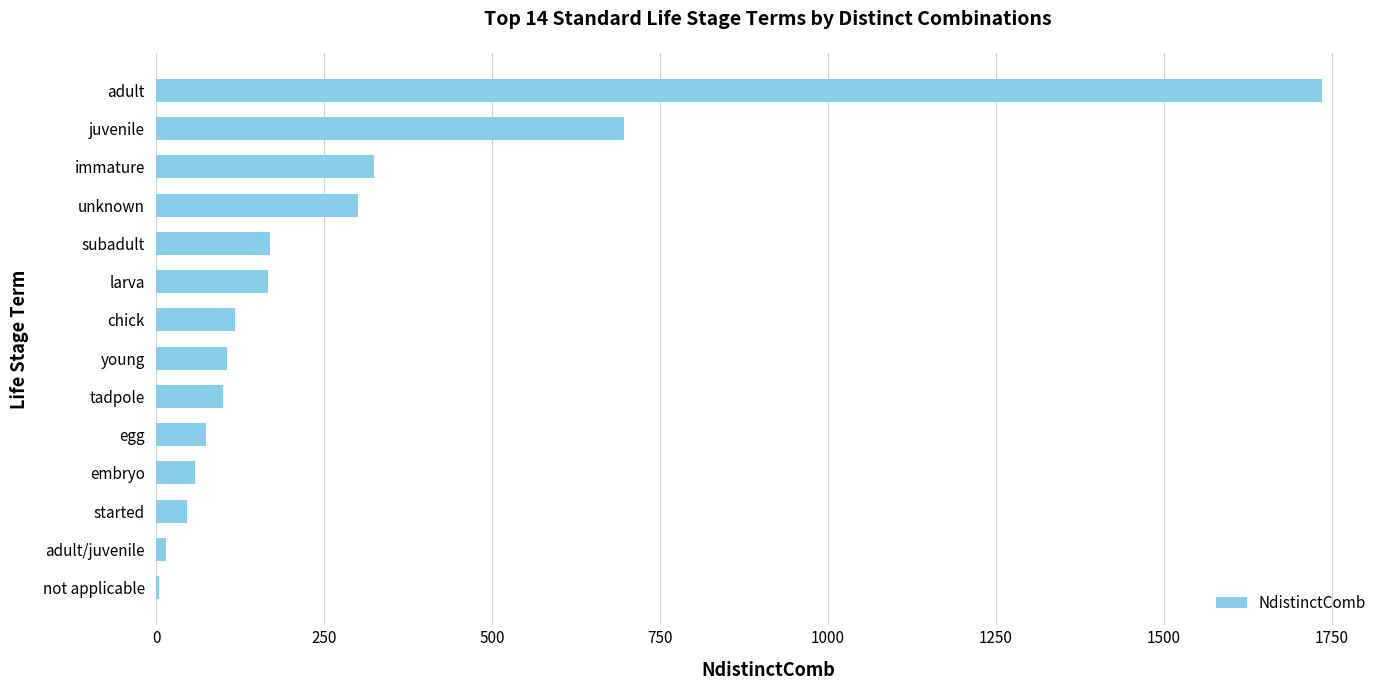

What is the greatest value displayed?

1735